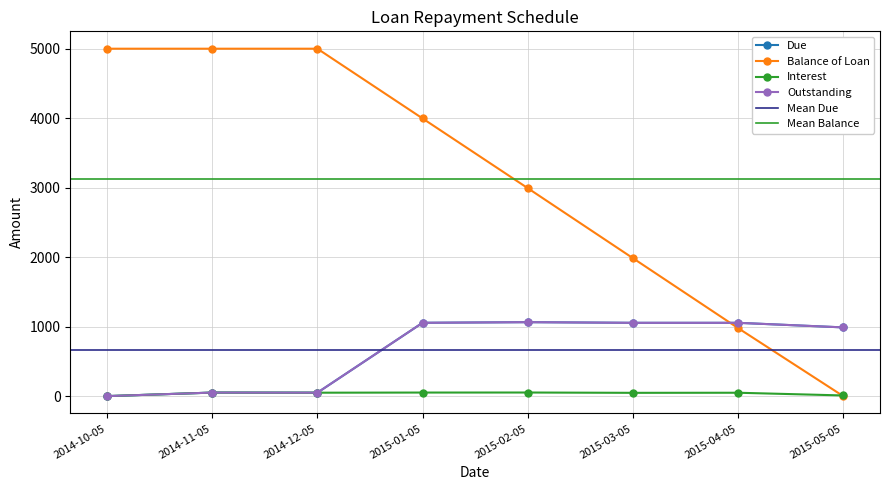

Is the value of Due at 2015-02-05 greater than the value of Interest at 2015-03-05?

Yes